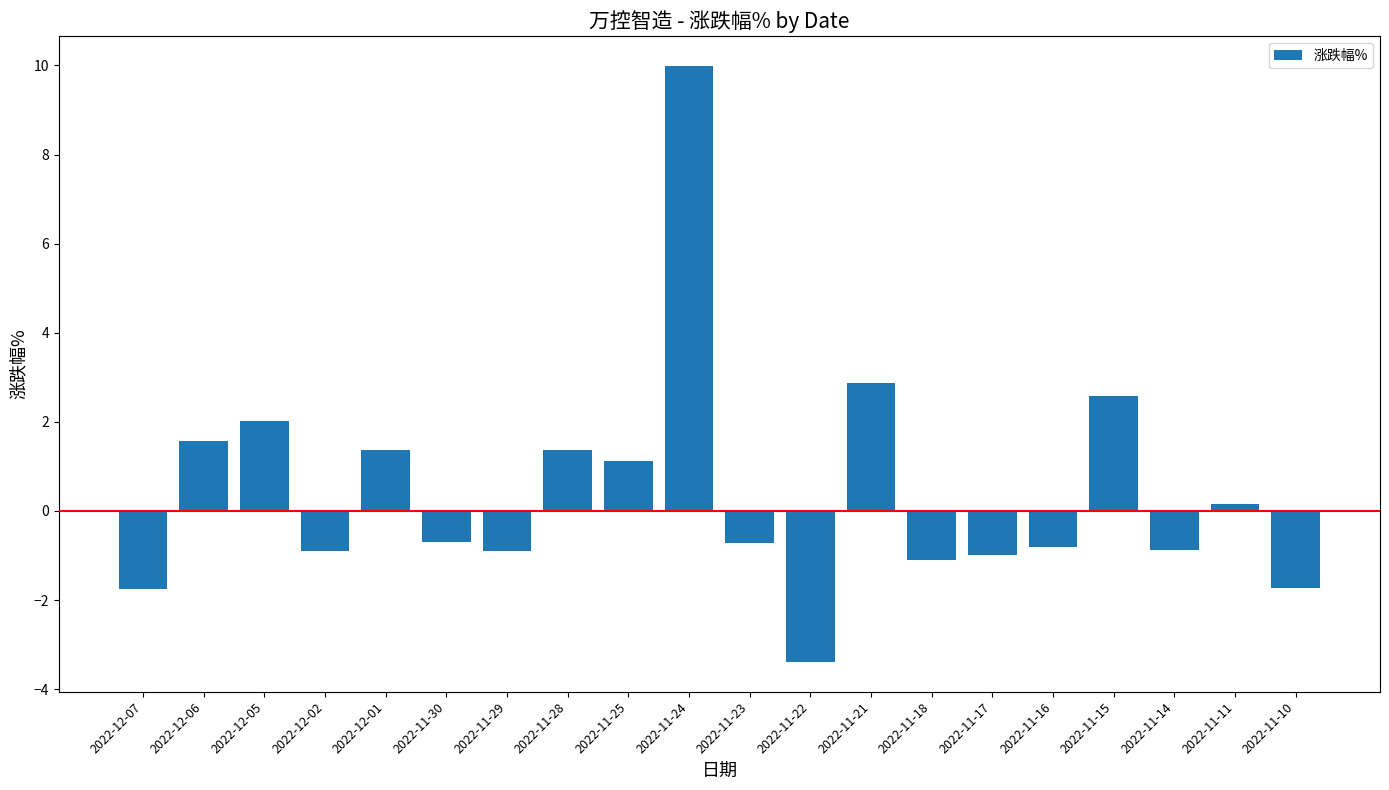

What is the approximate value at 2022-11-10?

-1.7